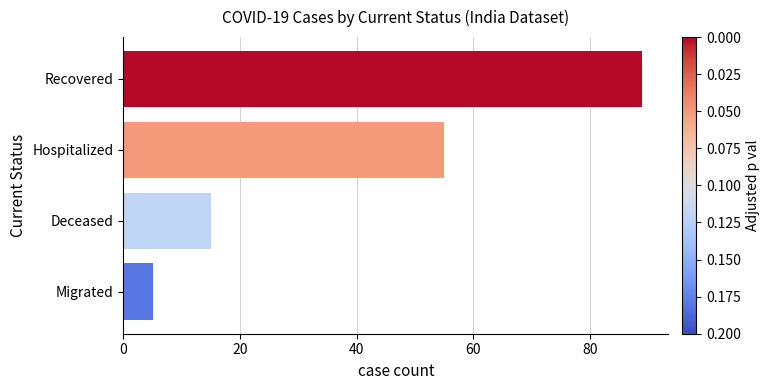

How many bars are there in total?

4